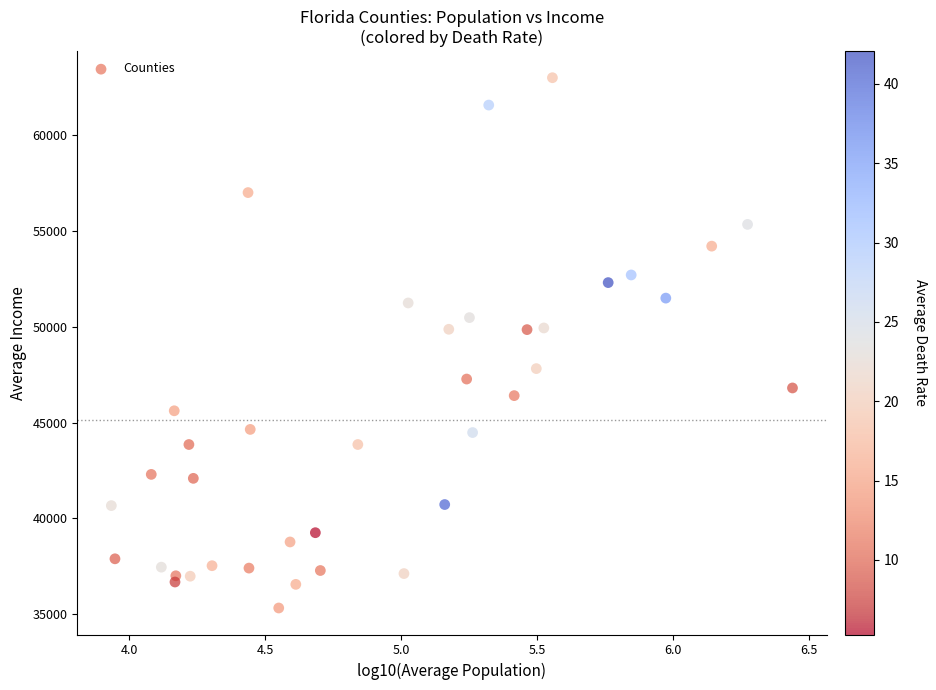

What is the range of X values (max minus min)?

2.5